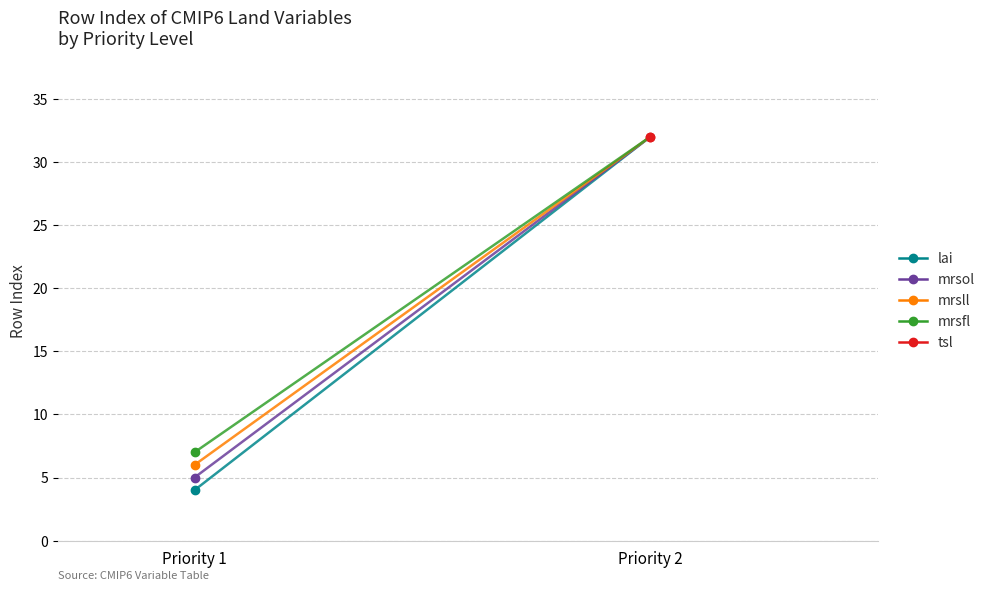

At Priority 1, list the series in order from smallest to largest.

lai→tsl, mrsol→tsl, mrsll→tsl, mrsfl→tsl